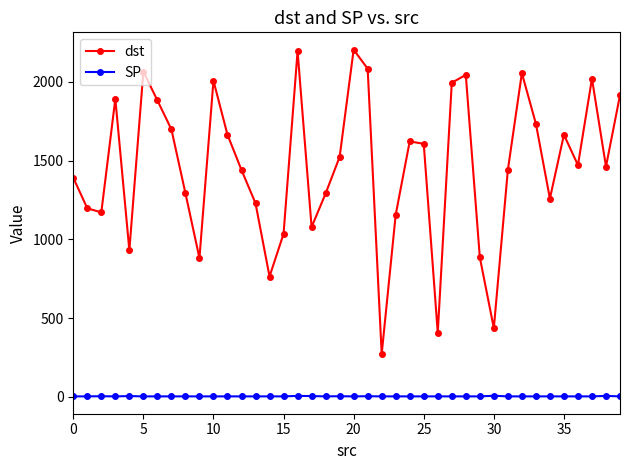

How many series are shown in this chart?

2